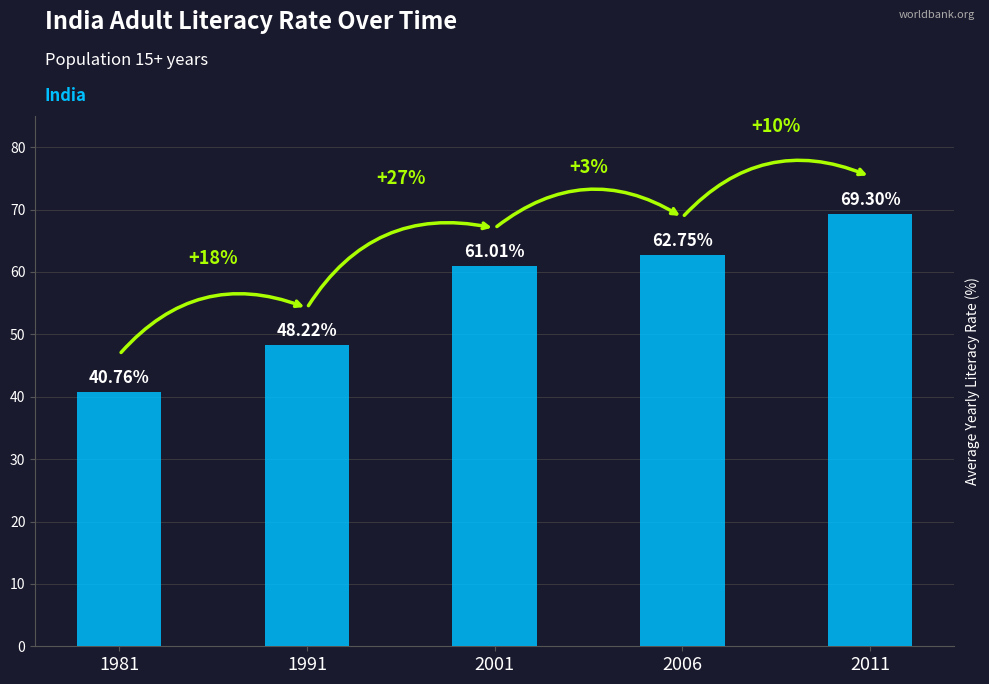

Are the bars grouped side by side (vs. stacked)?

No